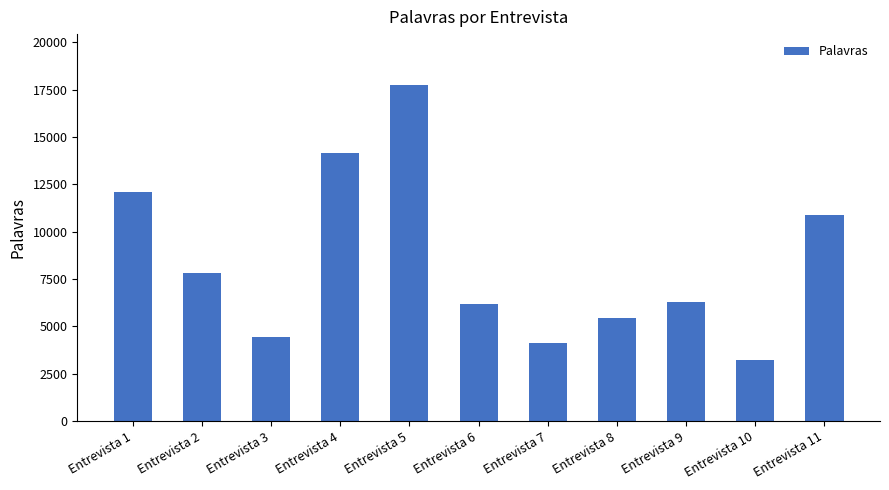

Read the value at Entrevista 2, to the nearest 100.

7800